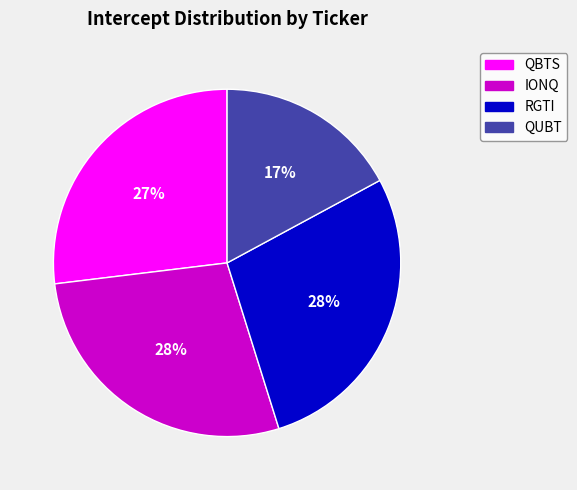

To the nearest percent, what portion does IONQ represent?

28%